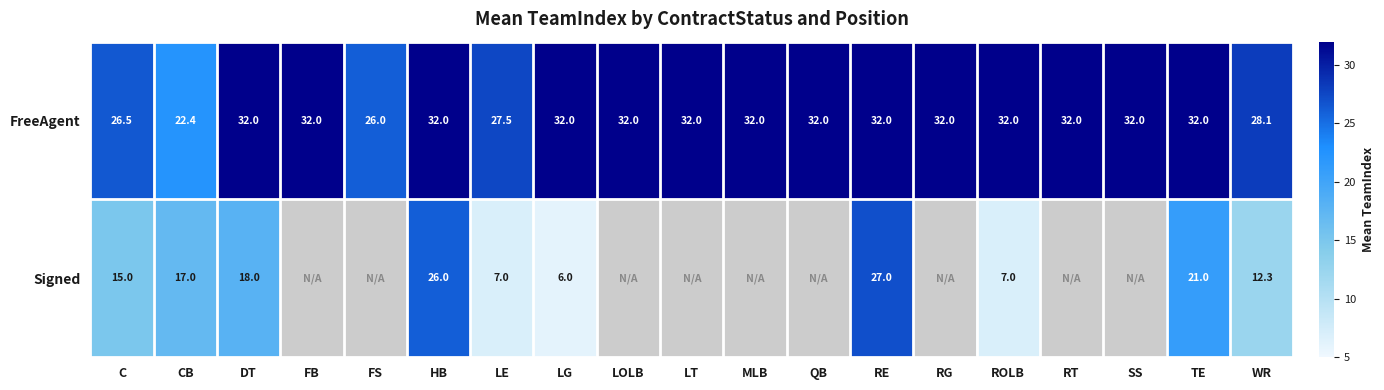

What is the lowest value of the FreeAgent series?

22.4